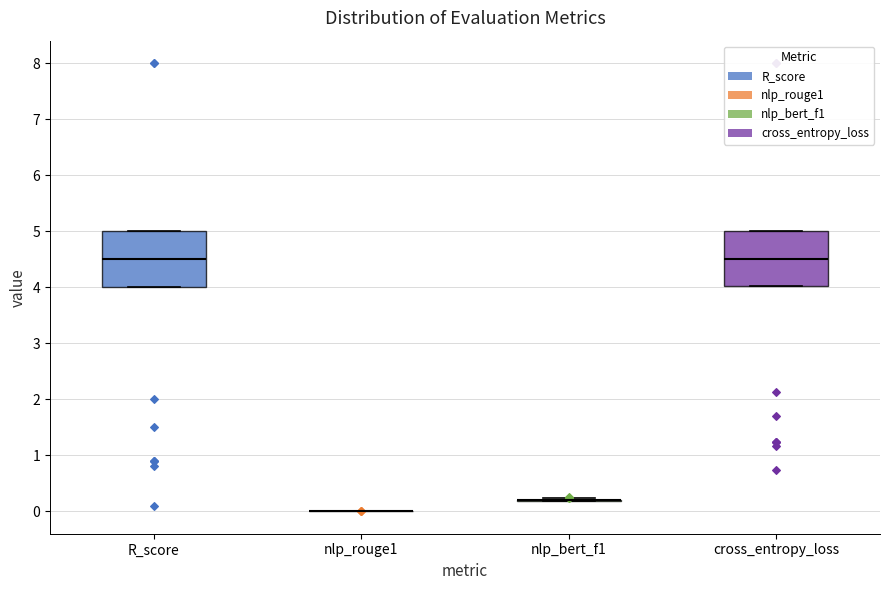

Reading left to right, read every box against the y-axis: the position of its median line, the range the box covers, and the ends of its whiskers. The values are not printed on the chart, so give them approximately, as read against the axis.

R_score: median 4.5, box 4.0 to 5.0, whiskers 4.0 to 5.0
nlp_rouge1: box collapsed to a line at 0.0, whiskers 0.0 to 0.0
nlp_bert_f1: box collapsed to a line at 0.2, whiskers 0.2 to 0.2
cross_entropy_loss: median 4.5, box 4.0 to 5.0, whiskers 4.0 to 5.0